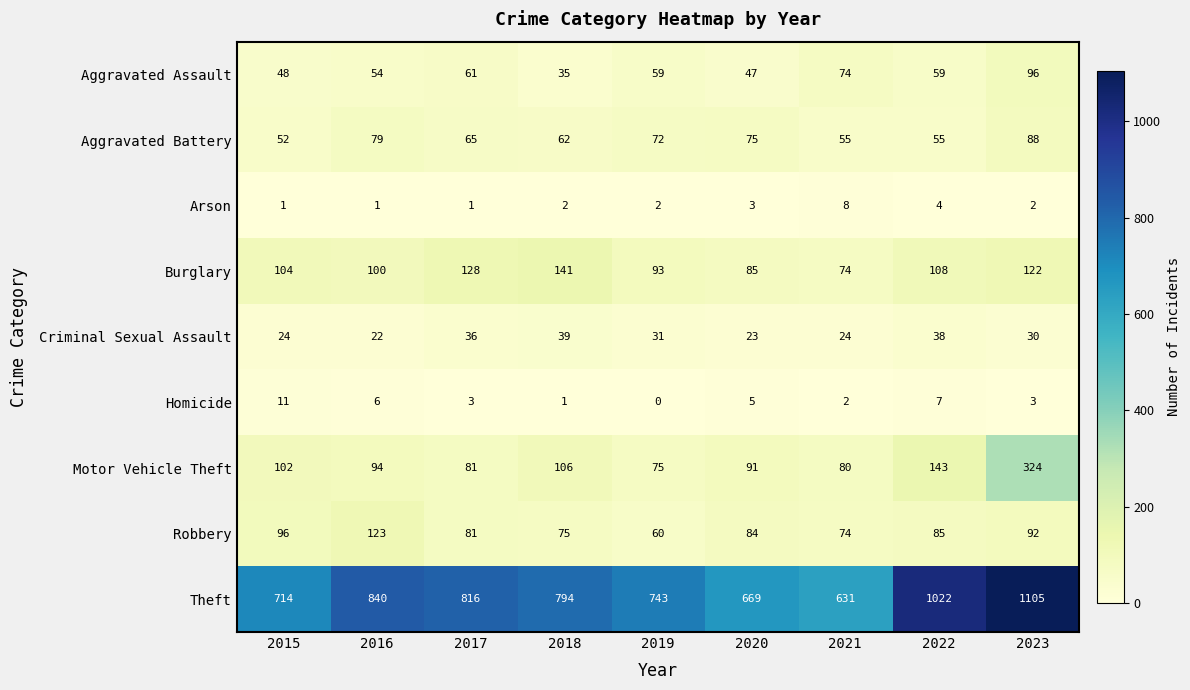

Which series has the widest spread of values?

Theft